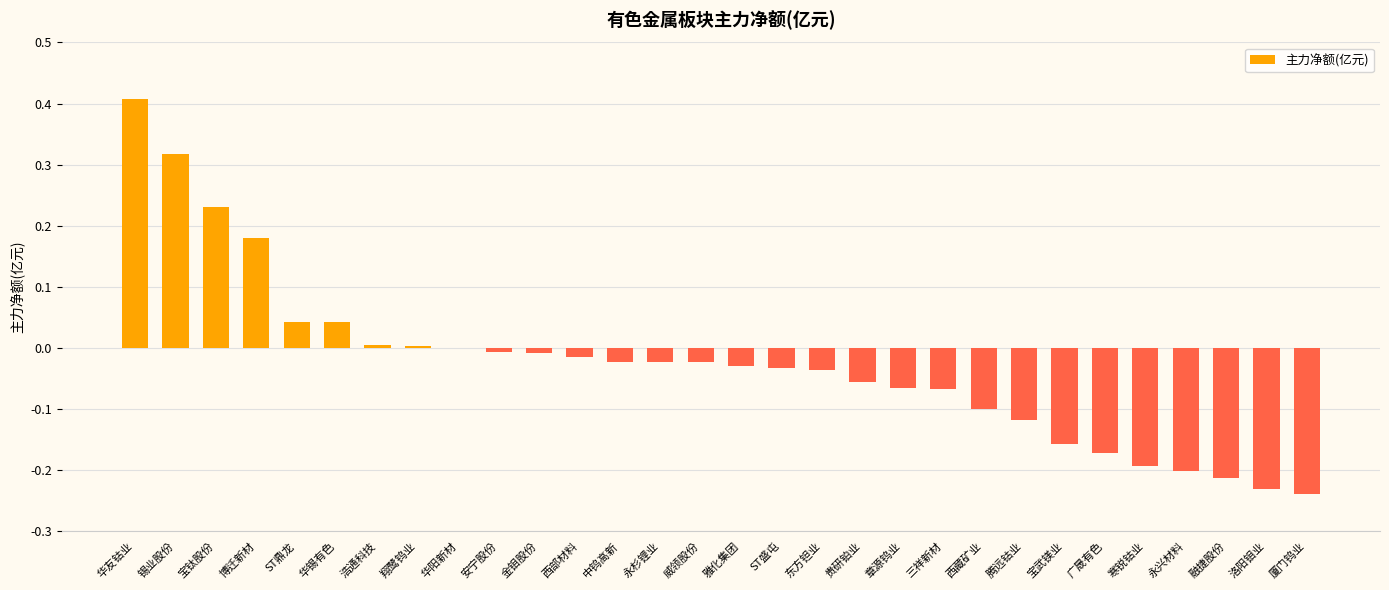

What is the greatest value displayed?

0.4